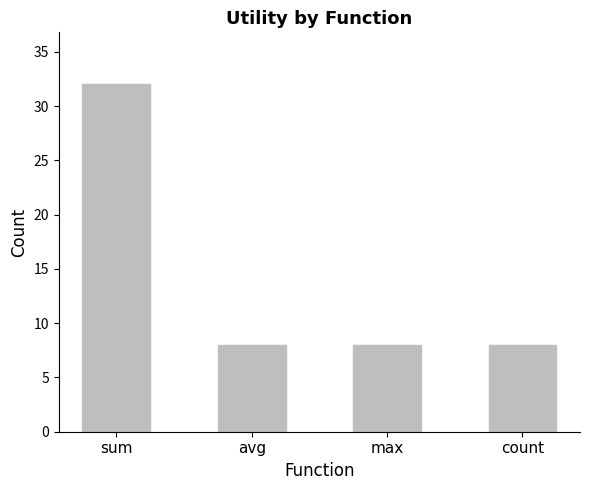

What position from the right is max?

2